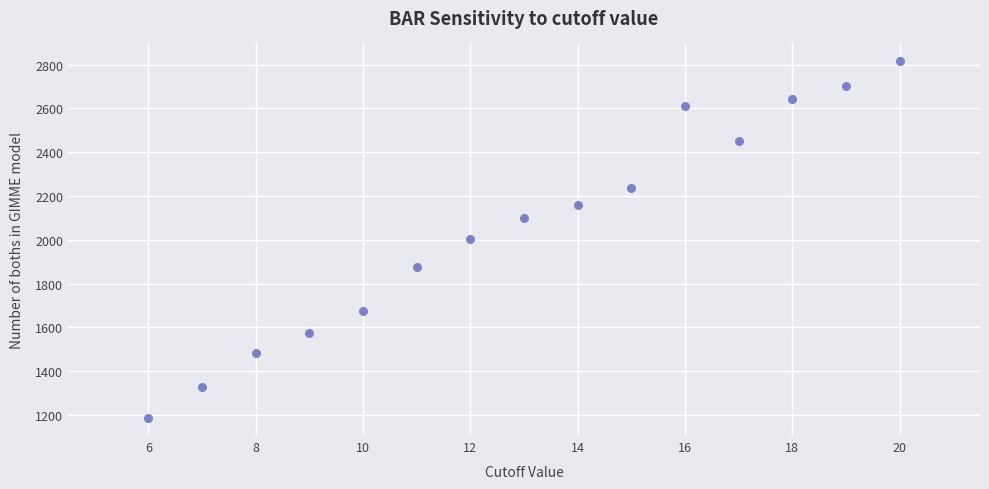

What is the range of X values (max minus min)?

14